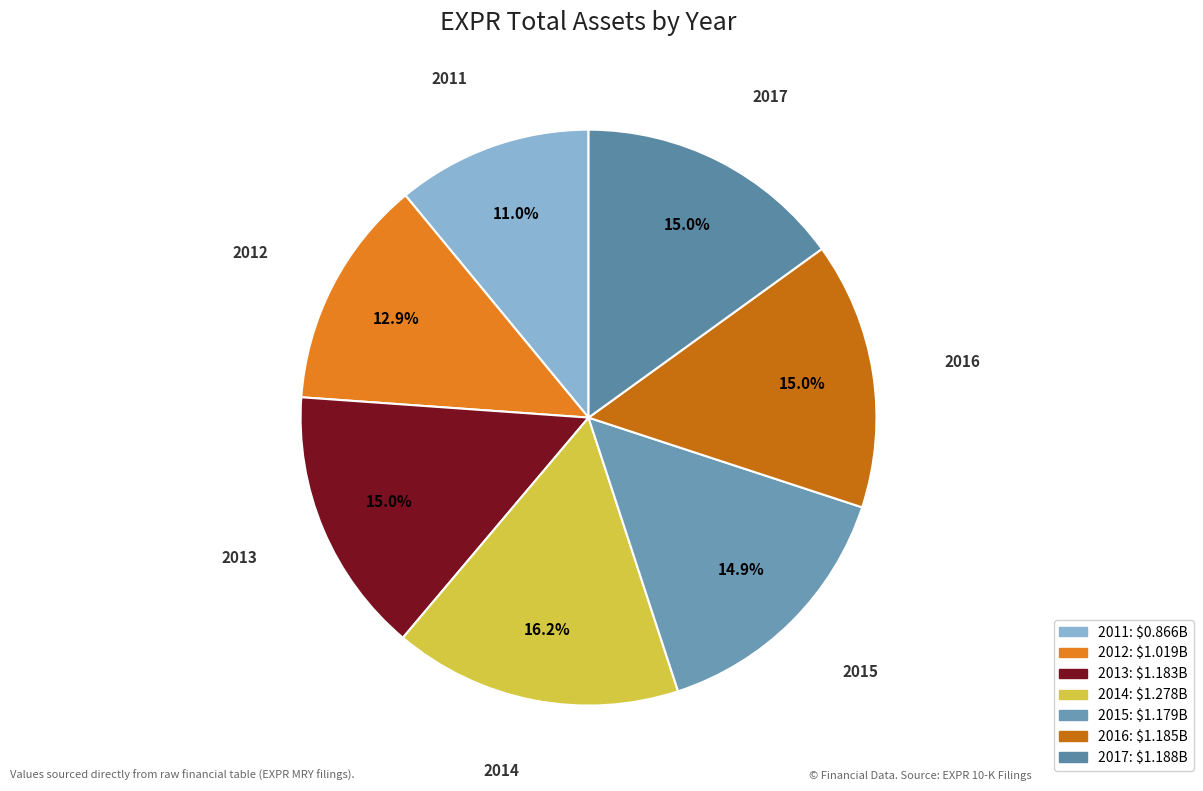

To the nearest percent, what is the average slice percentage?

14%